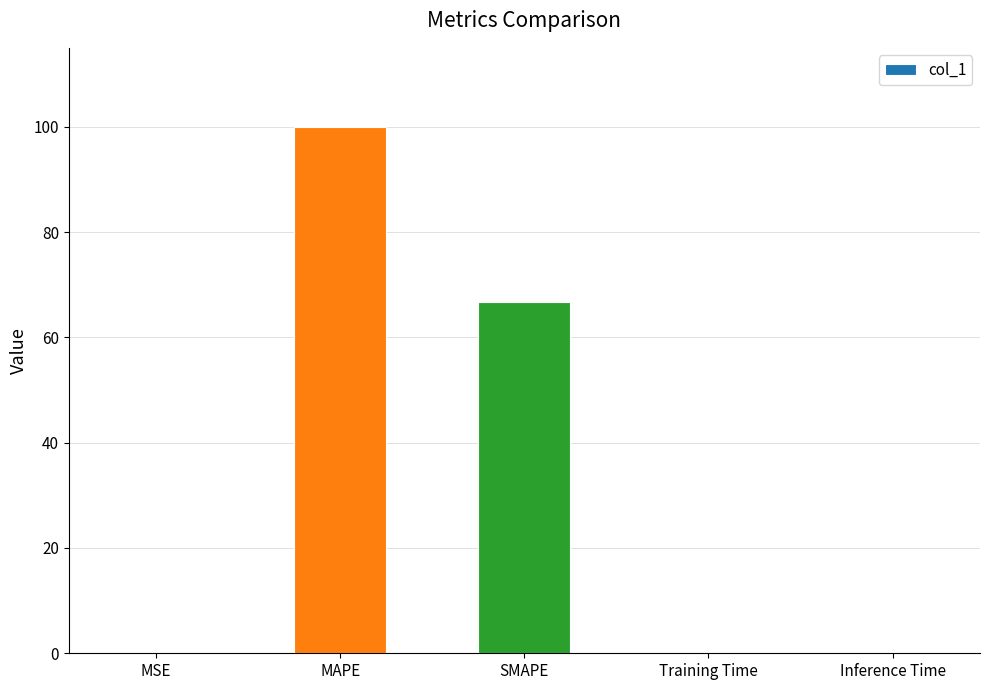

The chart shows a value of 109.0 at SMAPE. True or false?

False